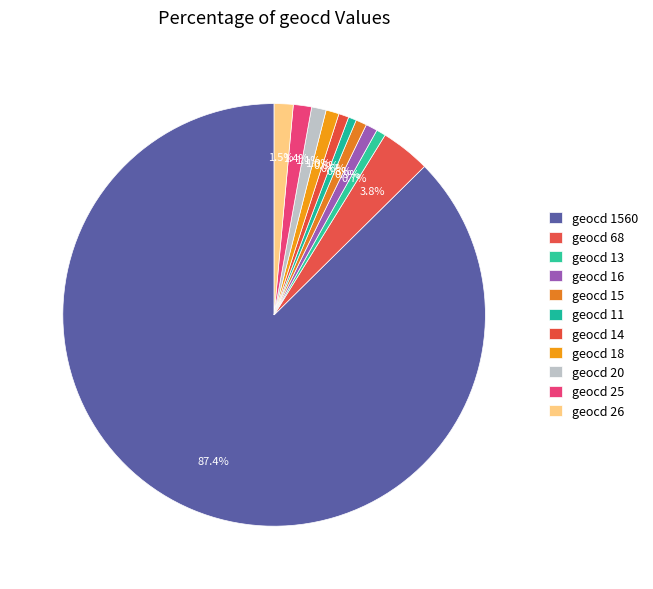

Which category has the biggest portion of the pie?

geocd_1560